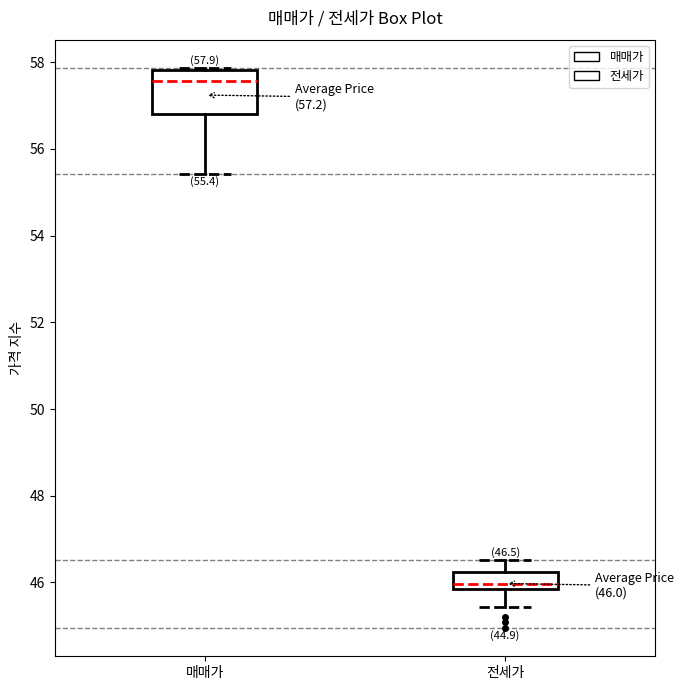

Which box has the highest median line?

매매가